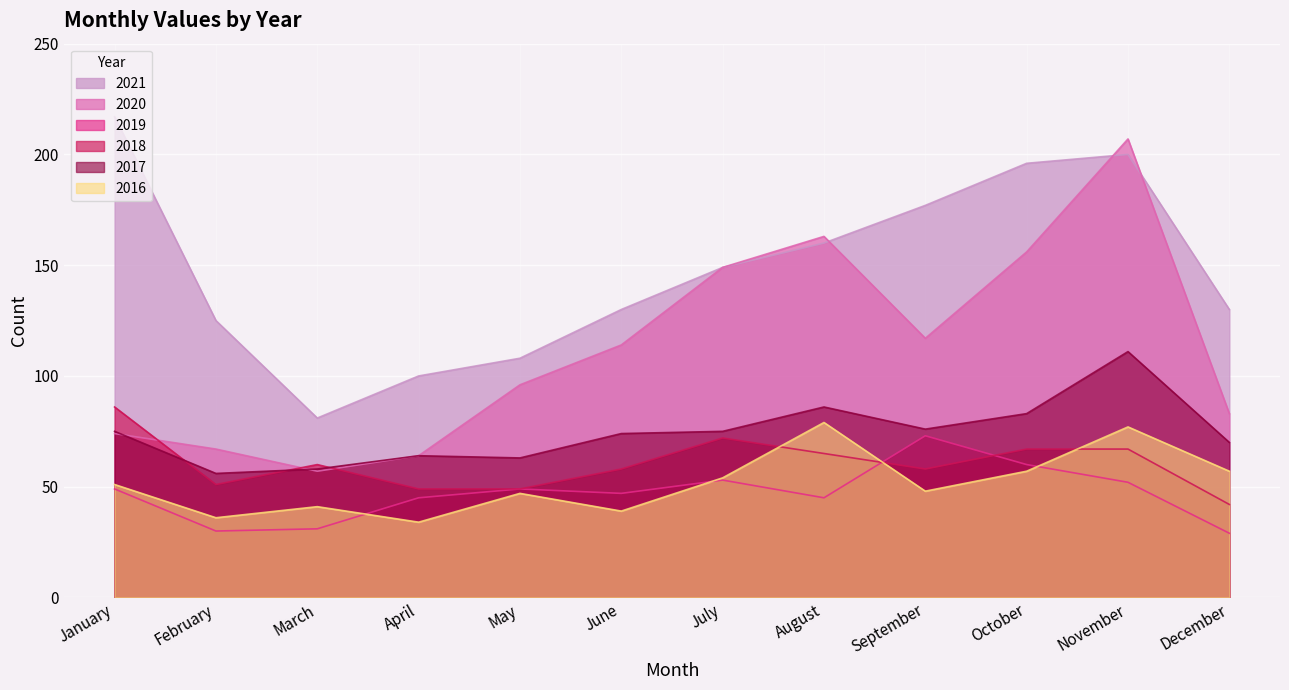

At June, list the series in order from smallest to largest.

2016, 2019, 2018, 2017, 2020, 2021